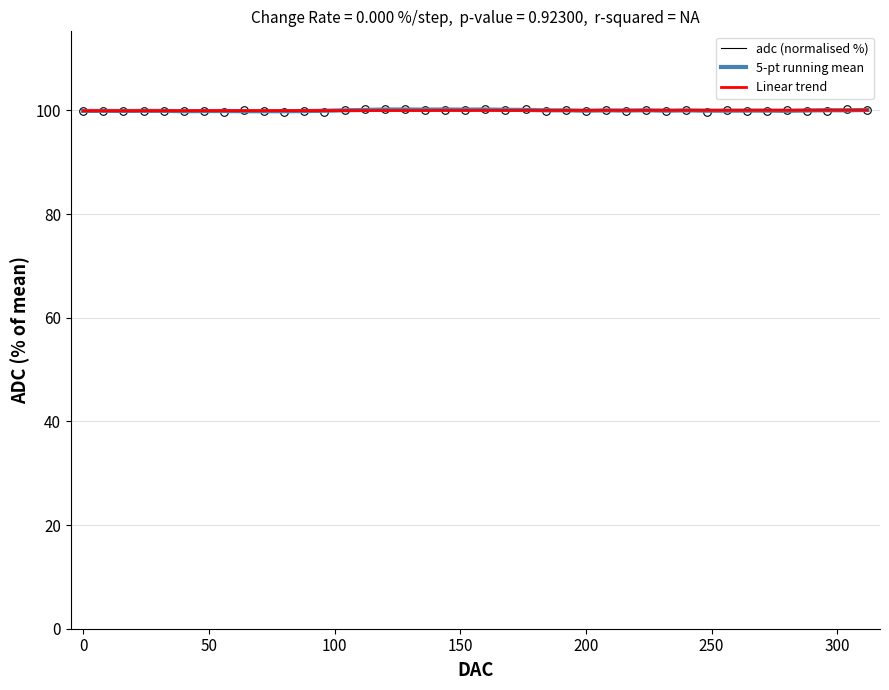

What is the greatest value displayed?

100.2